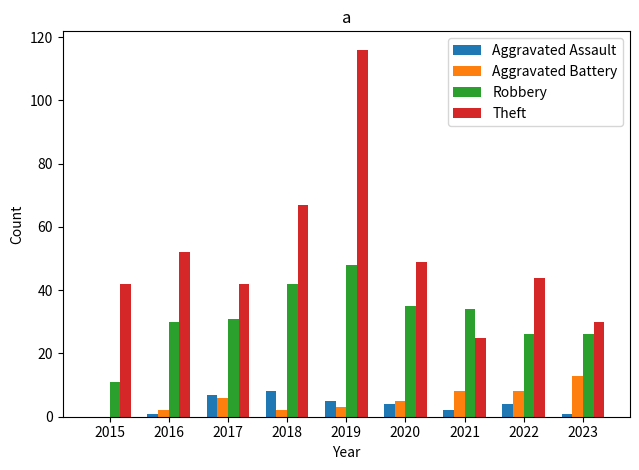

At which label does Aggravated Battery reach its peak?

2023